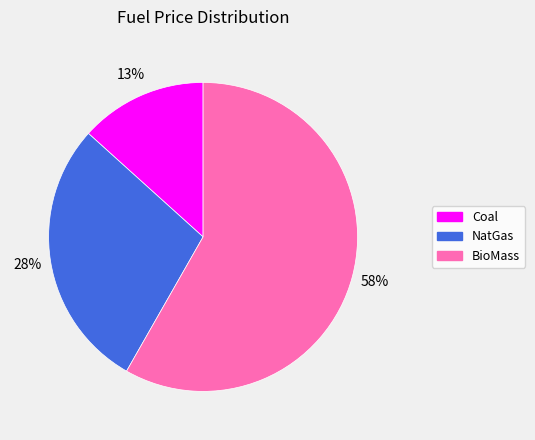

How many slices are in this pie chart?

3